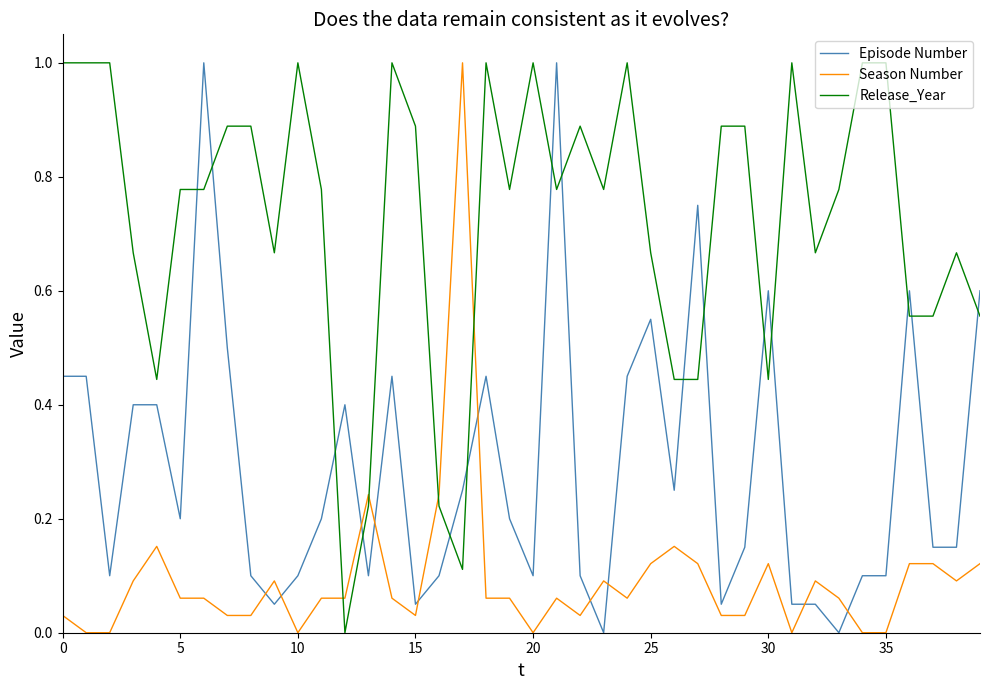

After their last crossing, which series has the higher values: Episode Number or Season Number?

Episode Number